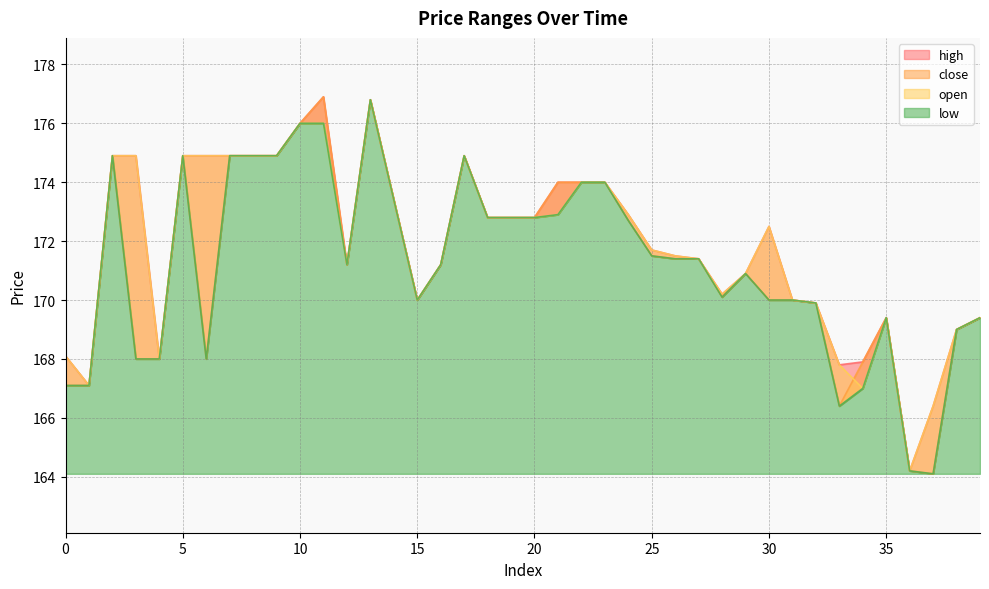

At which label is open closest to 170?

15